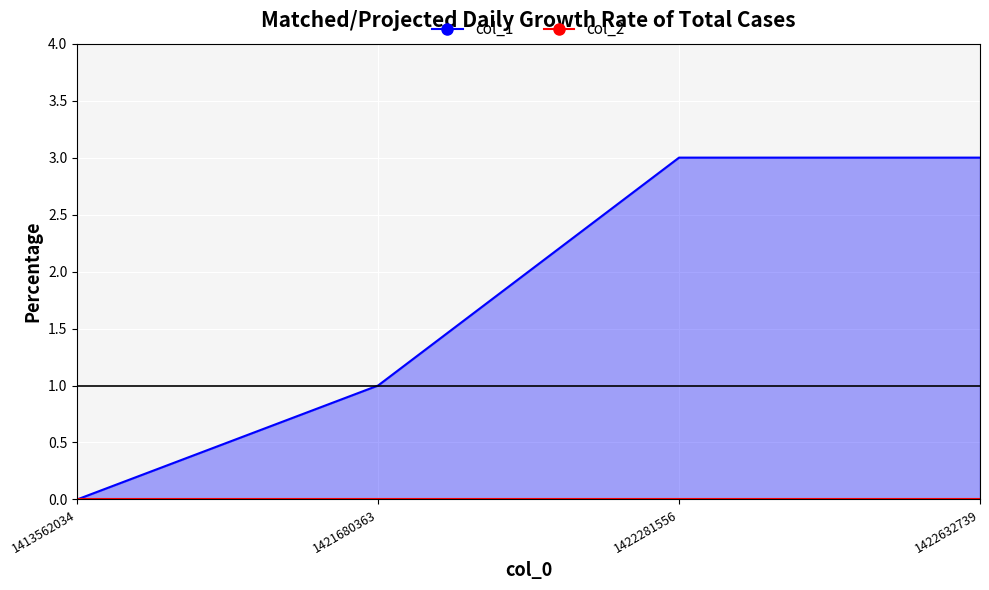

List the labels in order of value, largest first.

1422281556, 1422632739, 1421680363, 1413562034